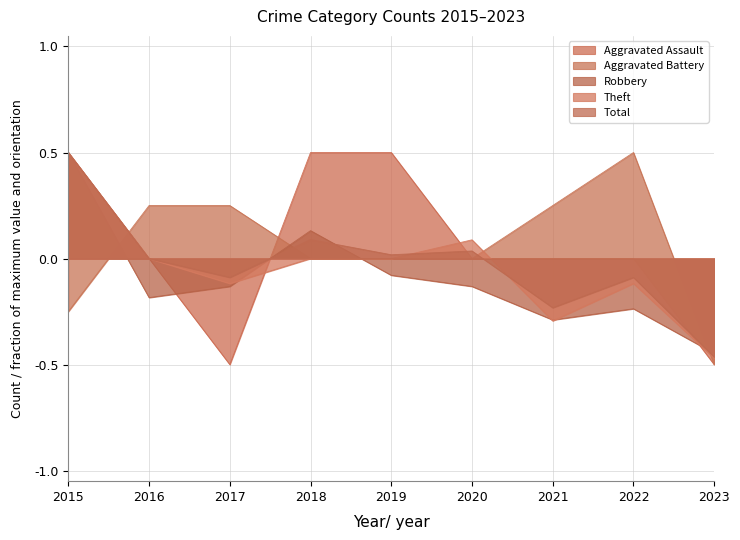

At which category does Total reach its first local peak?

2018